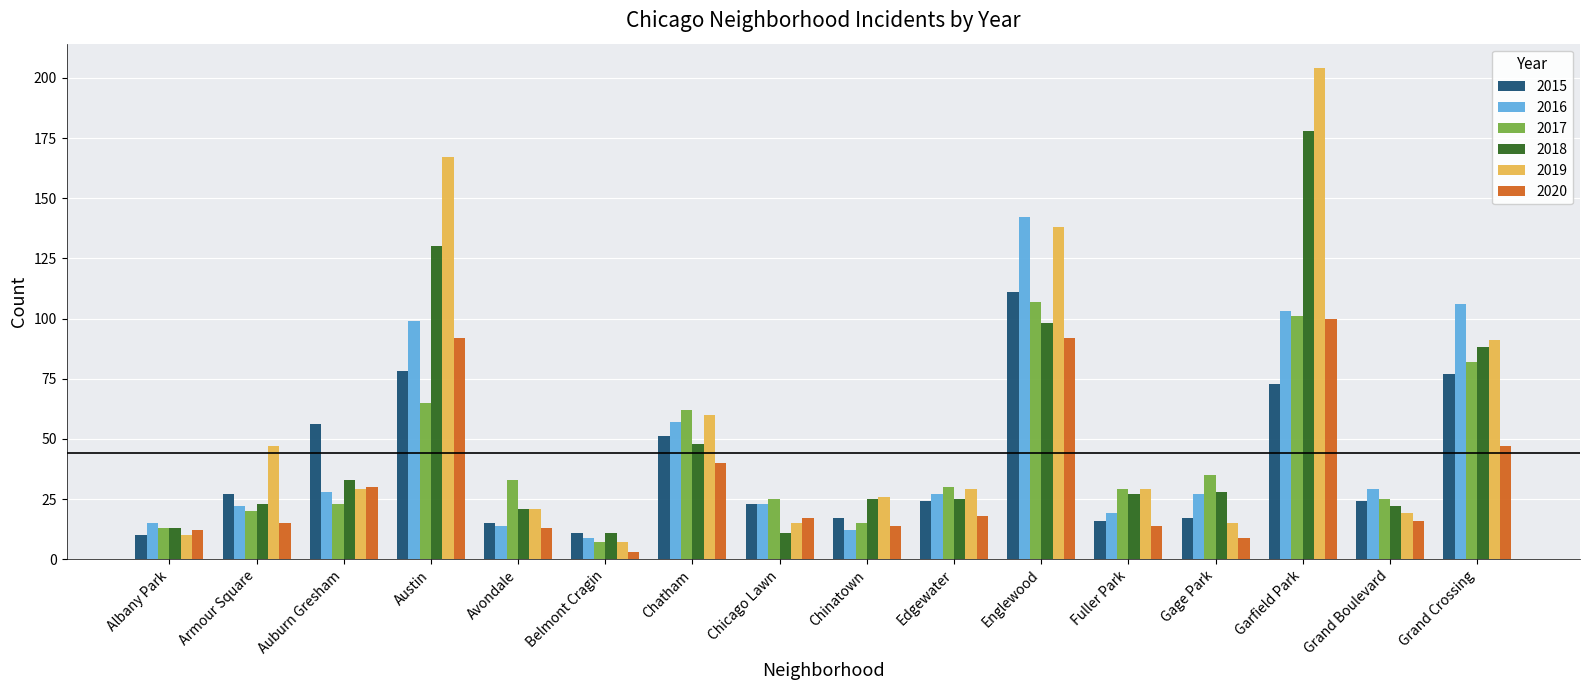

What is the maximum value for 2019?

204